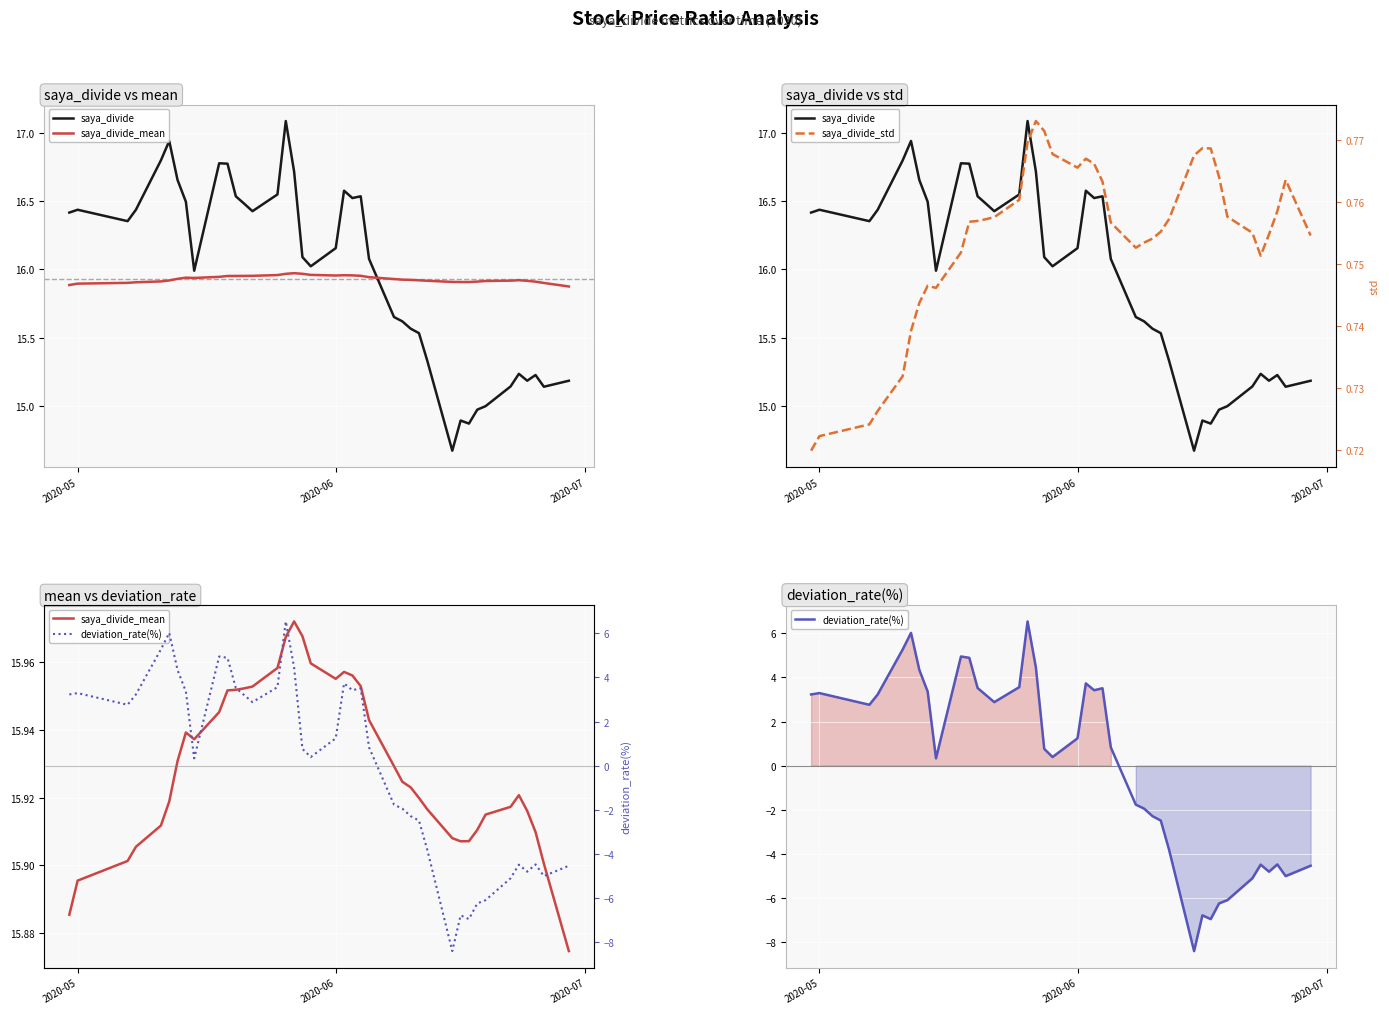

How many data points in saya_divide are less than 16?

17